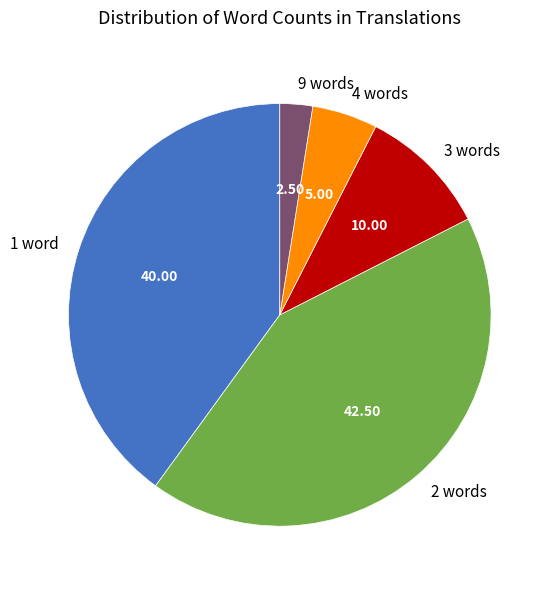

Combined, do 3 words and 9 words account for over 50%?

No